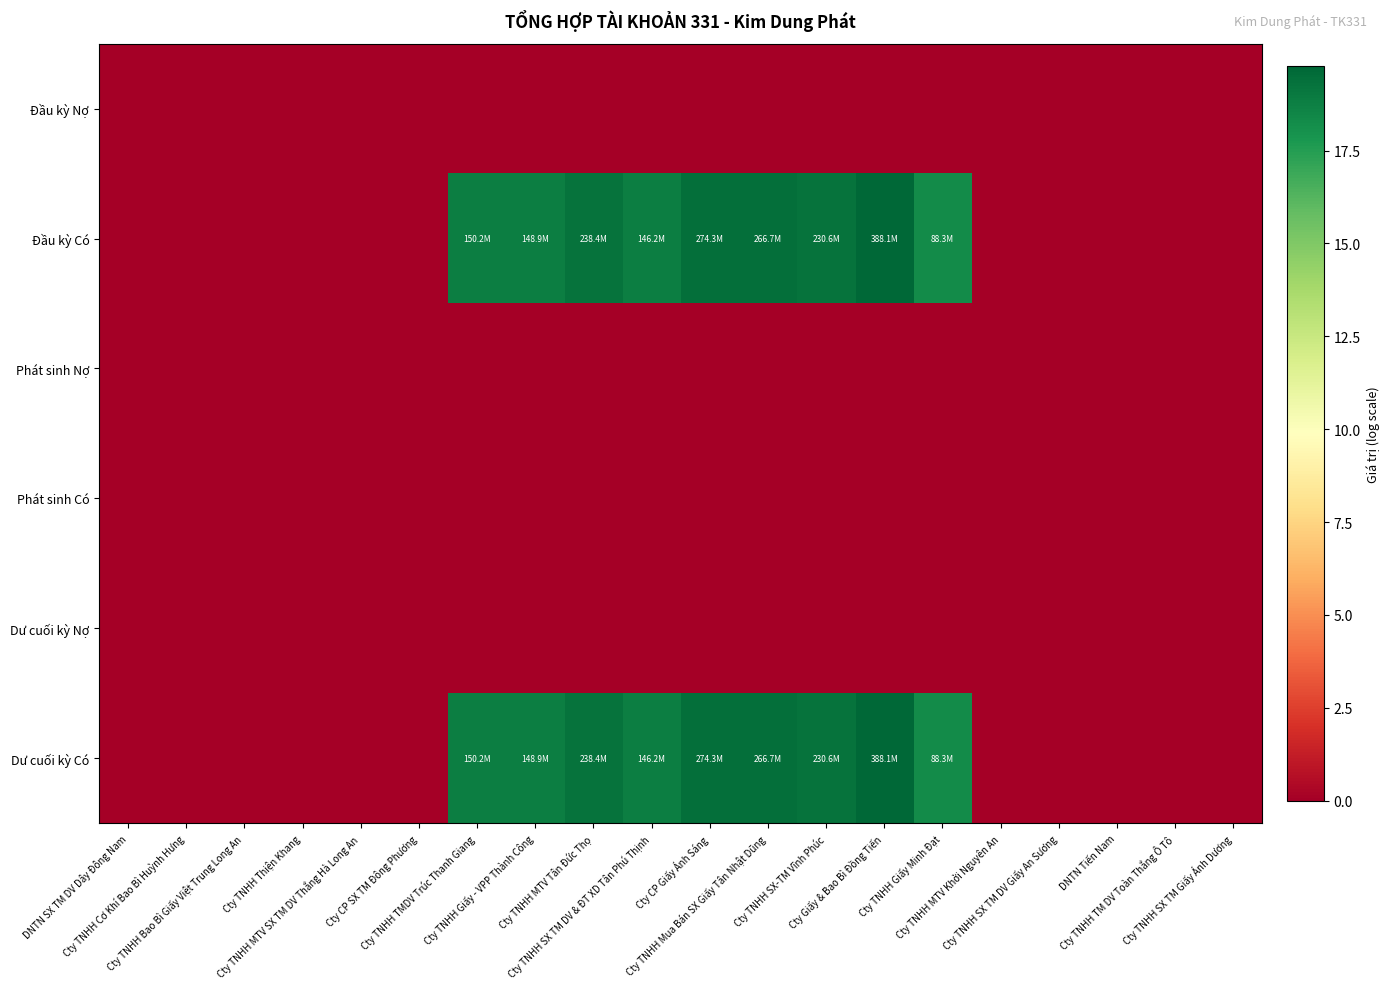

Which series has the largest total across all categories?

Đầu kỳ Có